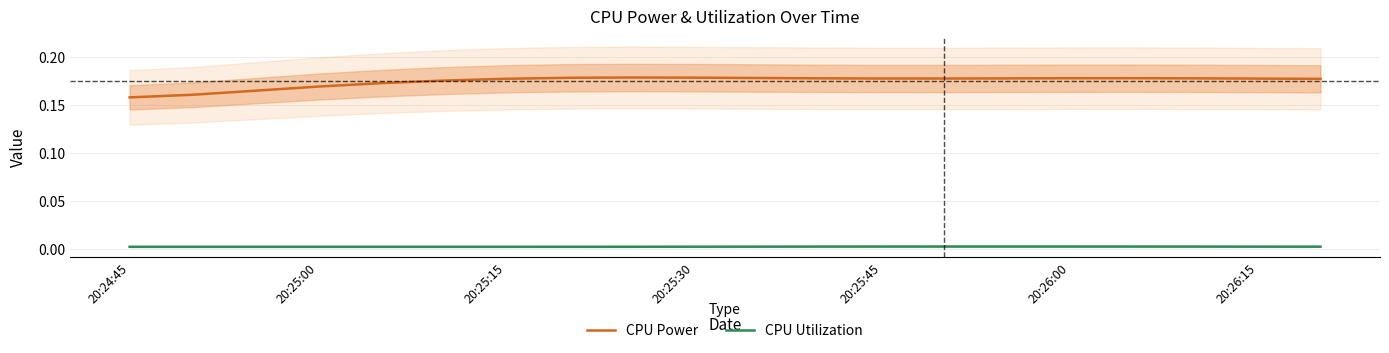

How many lines are shown in the chart?

2